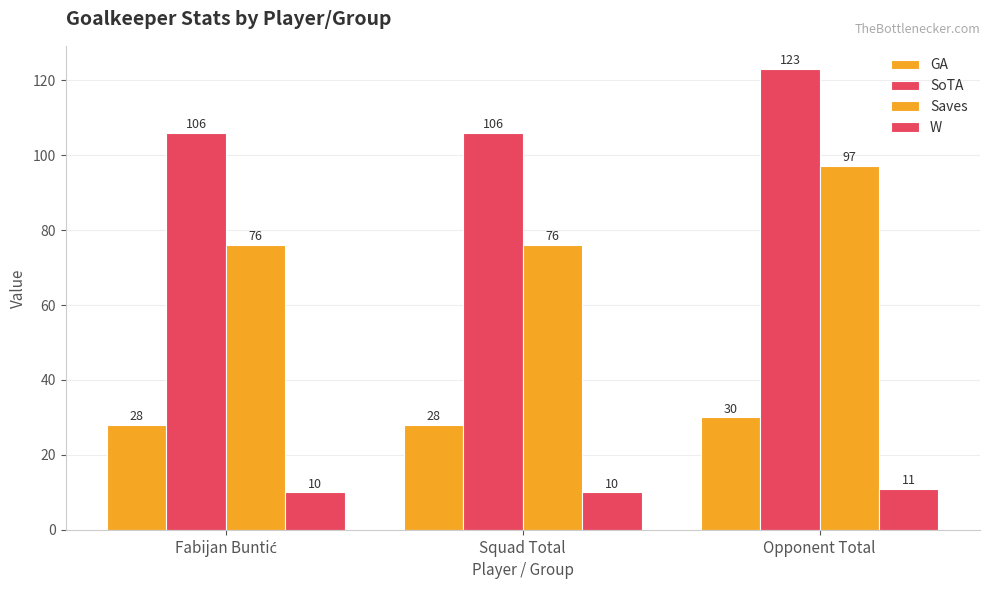

How many data points does each series have?

3